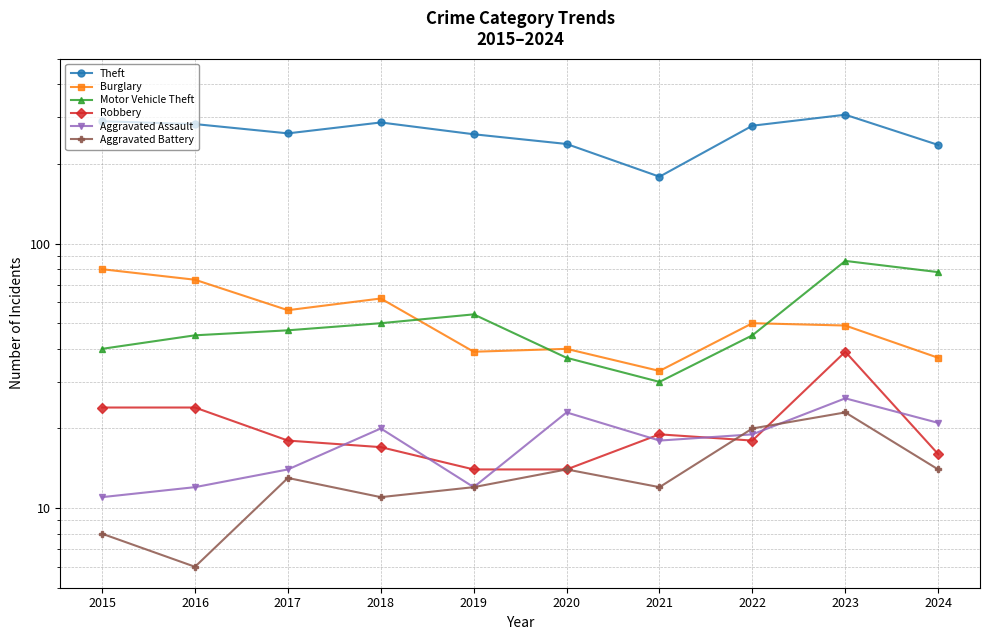

What is the value of the Robbery point at the 1st from the left?

24